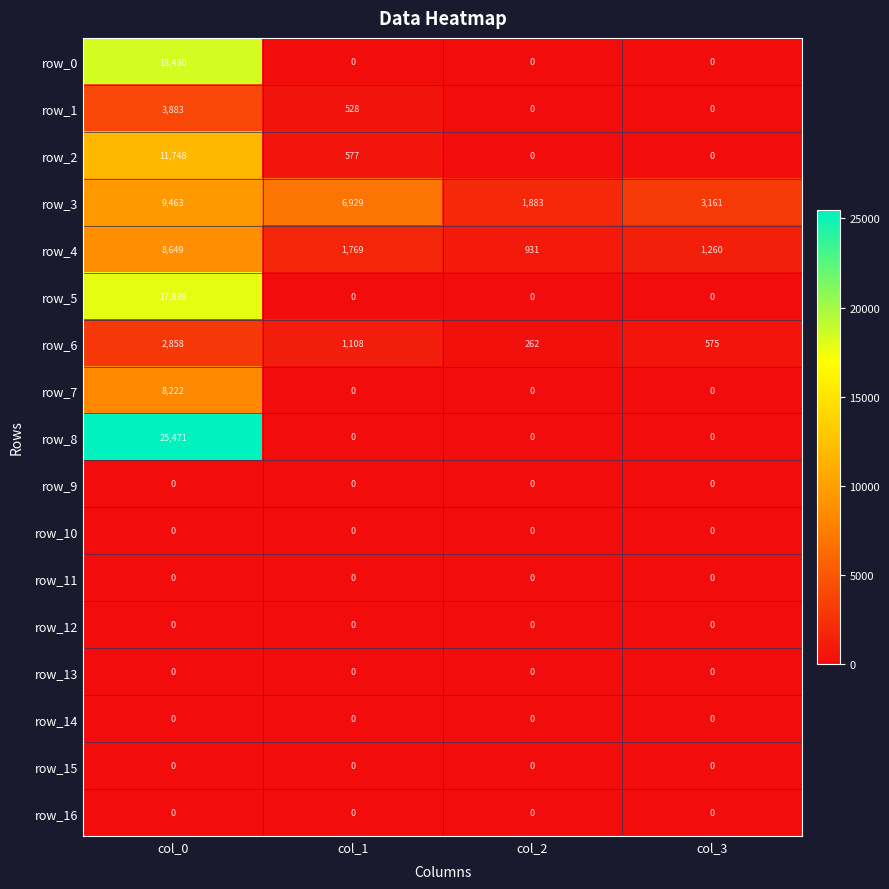

At which category is the sum across all series the highest?

col_0